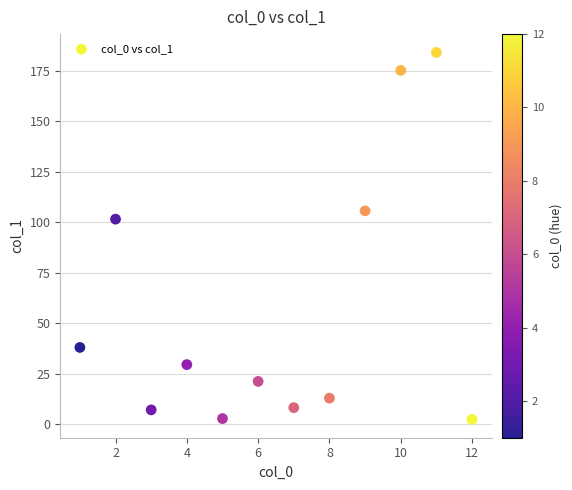

What Y value in the scatter plot is closest to 93?

101.5